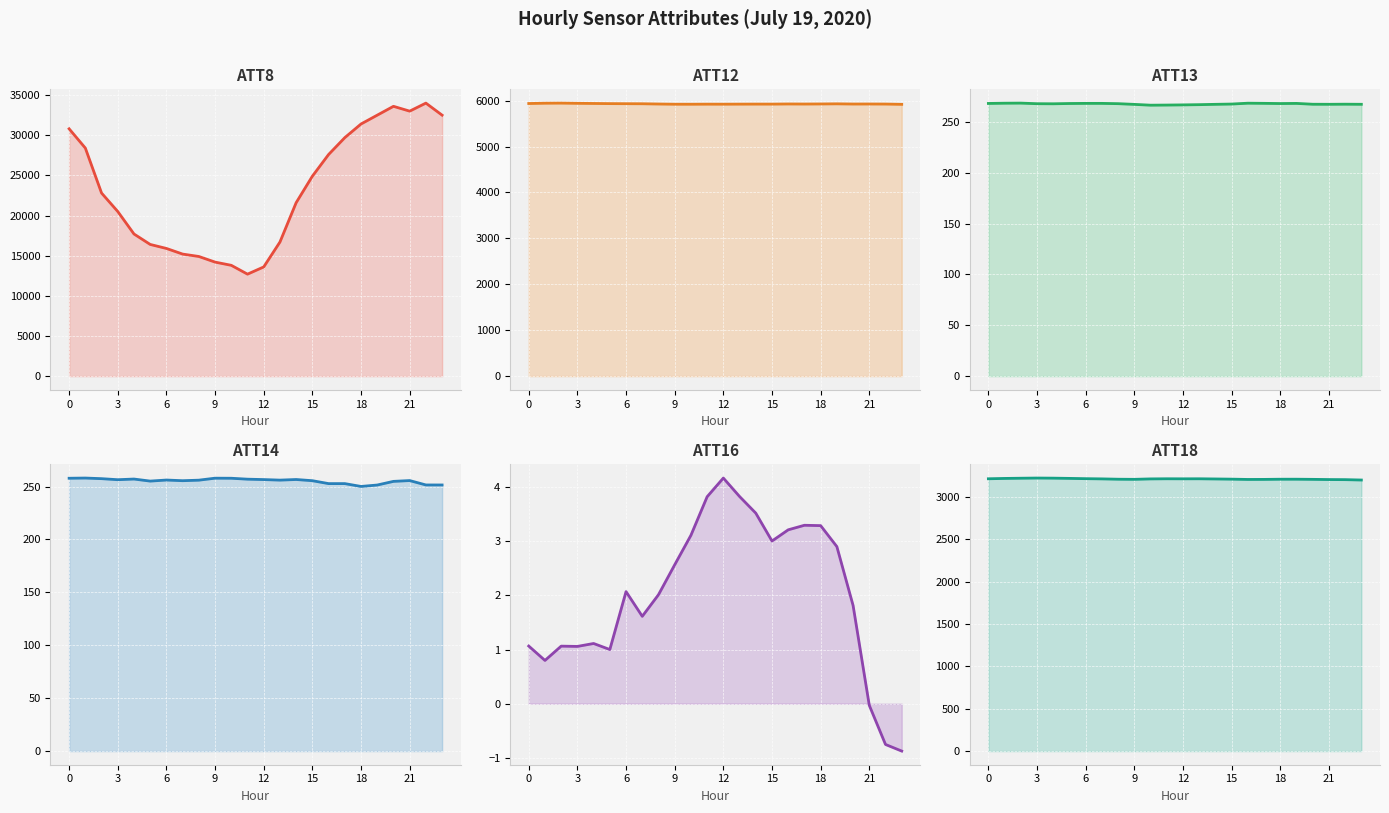

In ATT18, how many points are higher than both neighbors (excluding endpoints)?

4